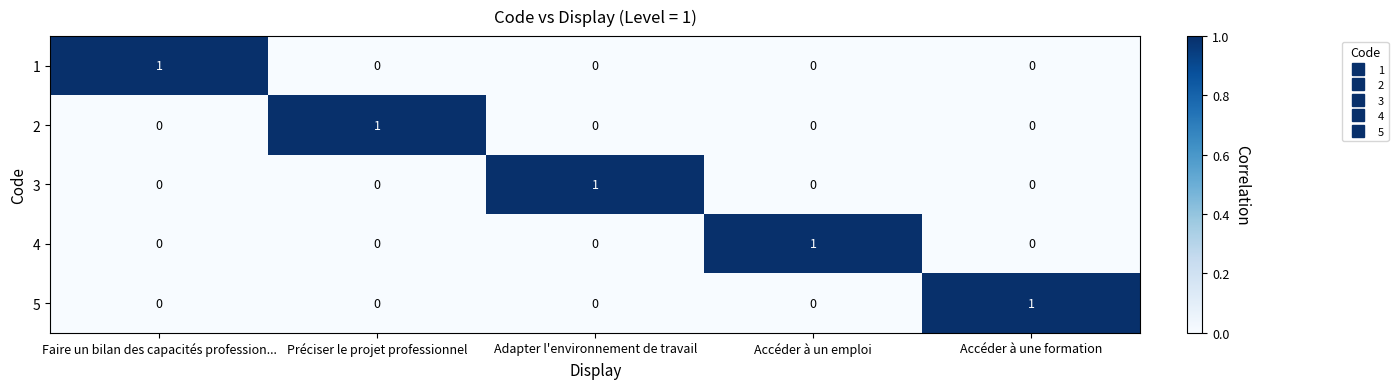

The 1 series shows -1 at Accéder à une formation. True or false?

False